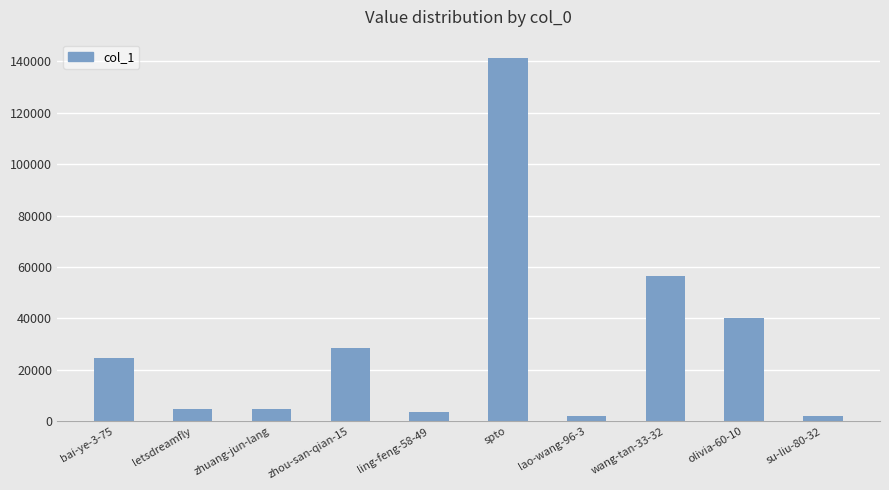

How many data points are less than 24770?

5